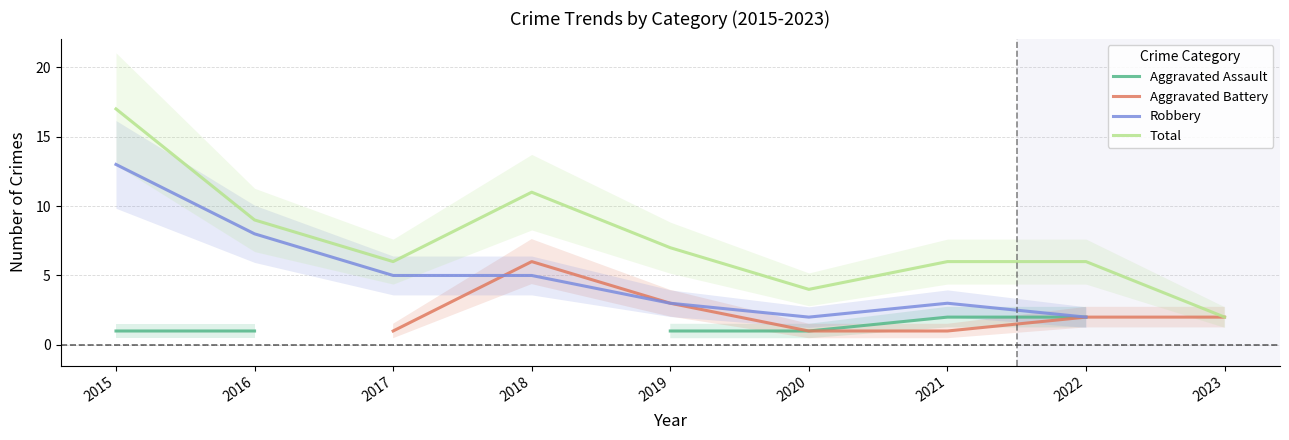

True or false: Aggravated Assault has more than 2 points higher than both neighbors.

False